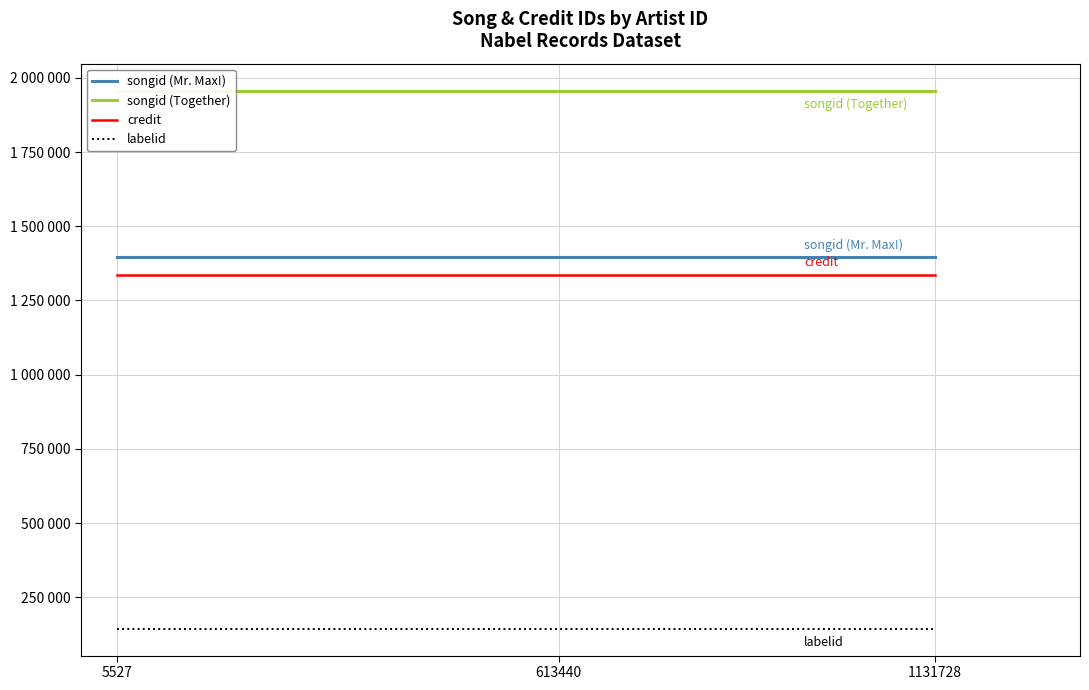

List the series in order of their peak value, lowest first.

labelid, credit, songid (Mr. Max!), songid (Together)